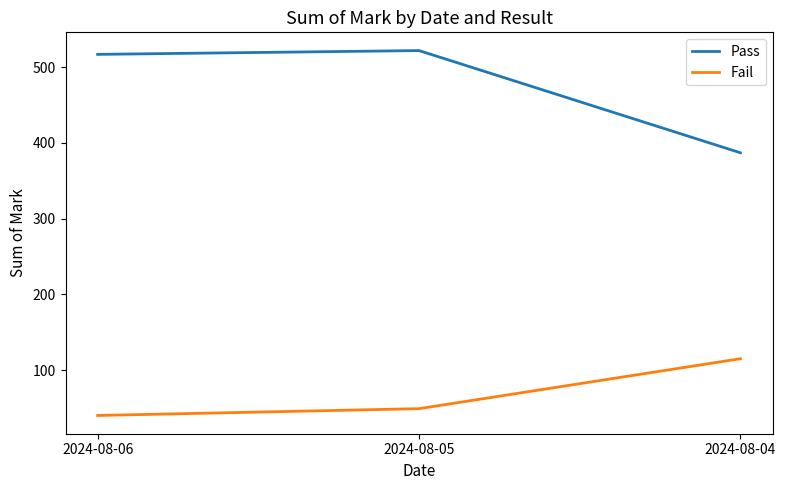

At 2024-08-06, list the series in order from largest to smallest.

Pass, Fail